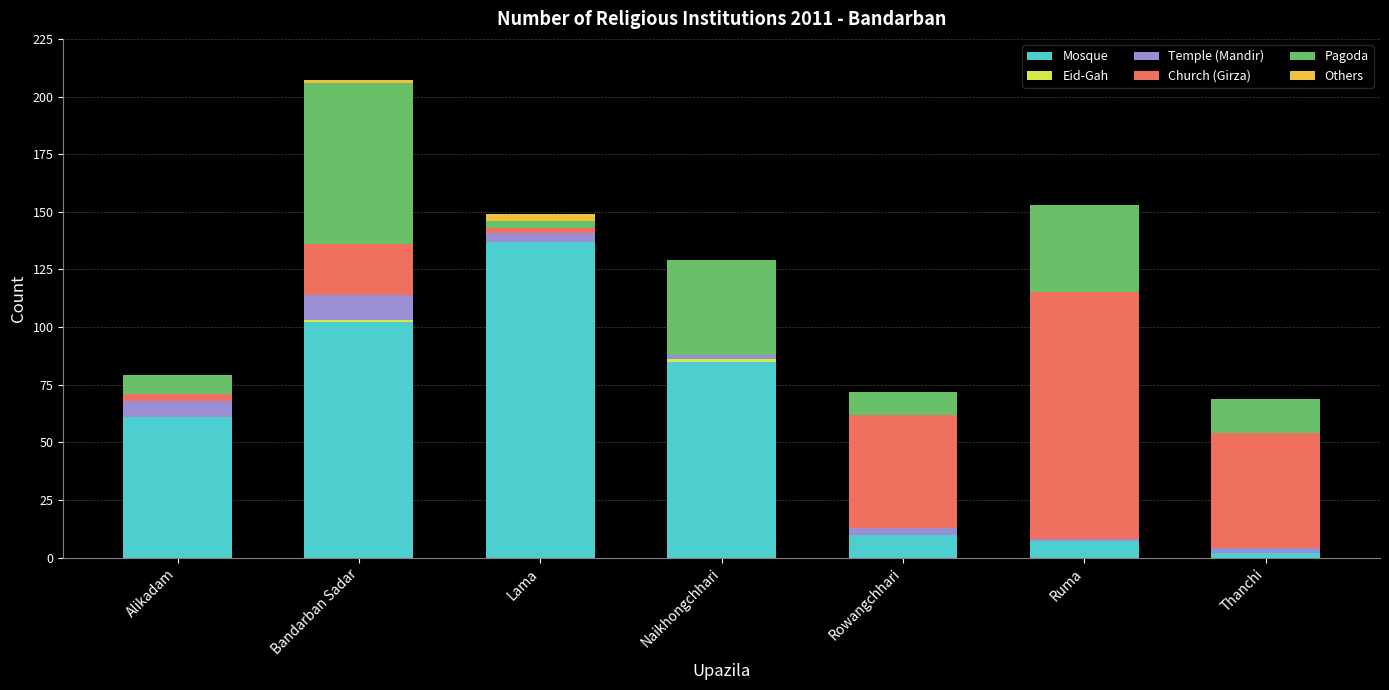

Is it true that Mosque equals 53 at Naikhongchhari?

False